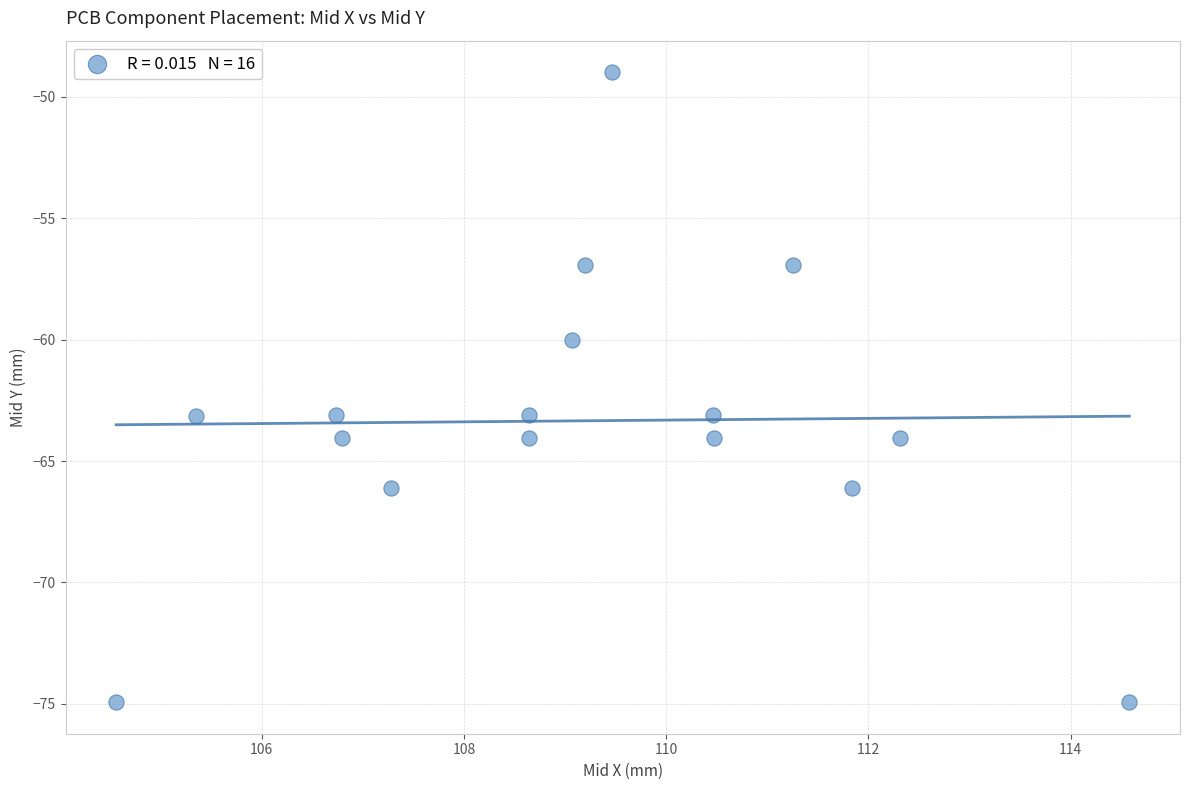

What Y value in the scatter plot is closest to -61?

-60.0